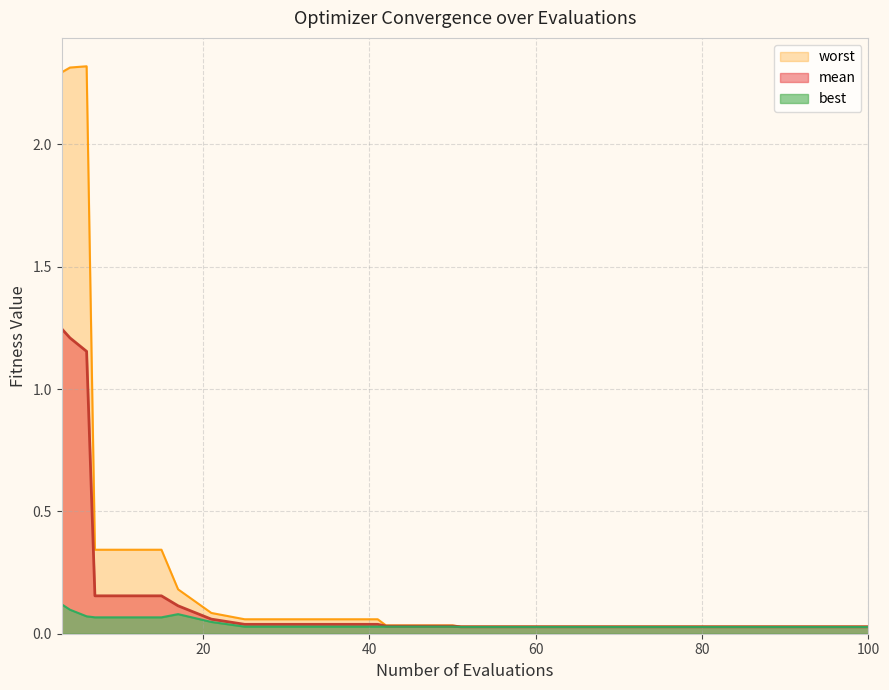

The value of worst at 6 is 2.3. True or false?

True